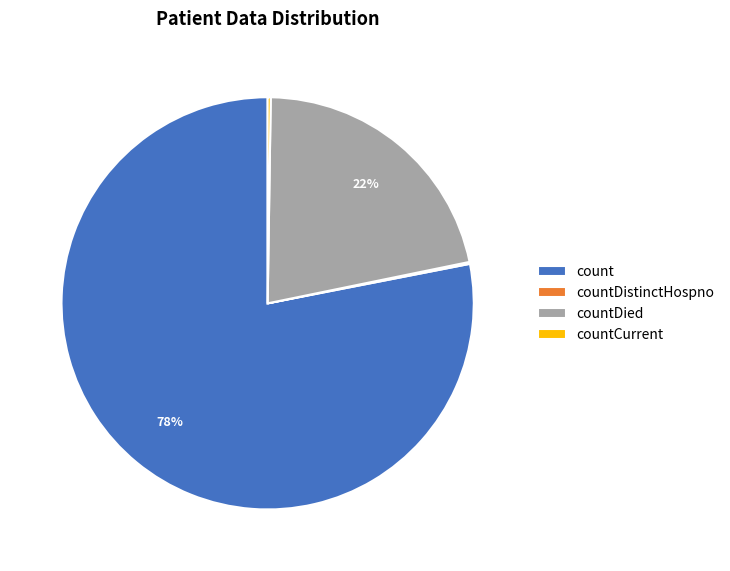

The count slice represents 67% of the pie. True or false?

False